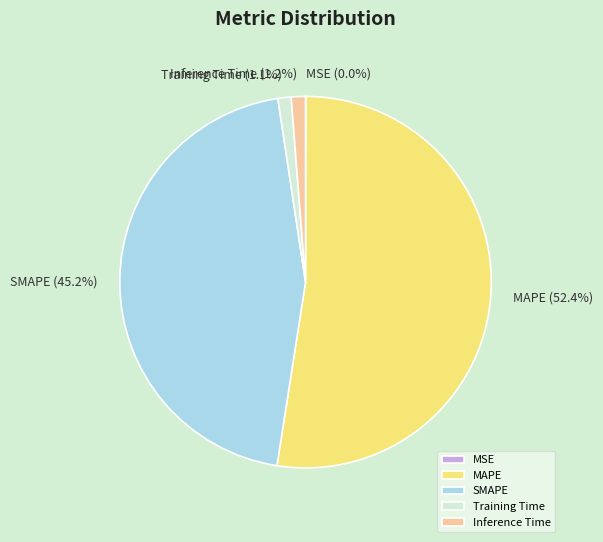

Which has a higher value, SMAPE (45.2%) or Training Time (1.1%)?

SMAPE (45.2%)